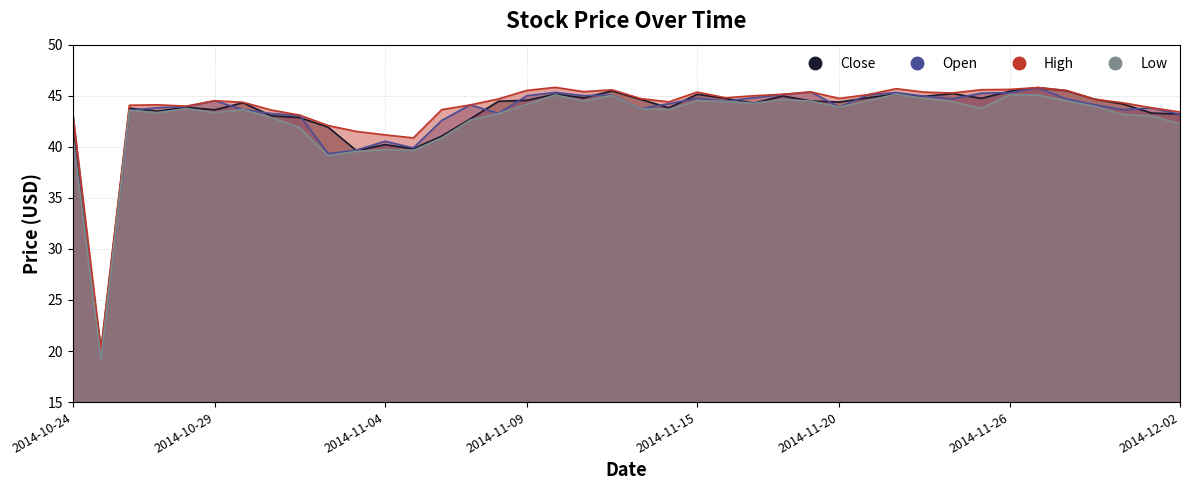

Count the number of data series in this chart.

4